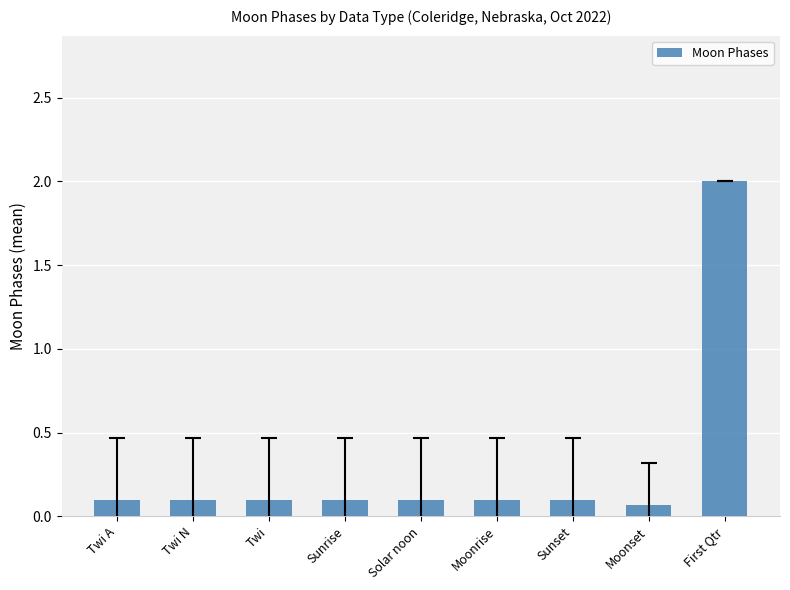

What is the maximum value shown in the chart?

2.0